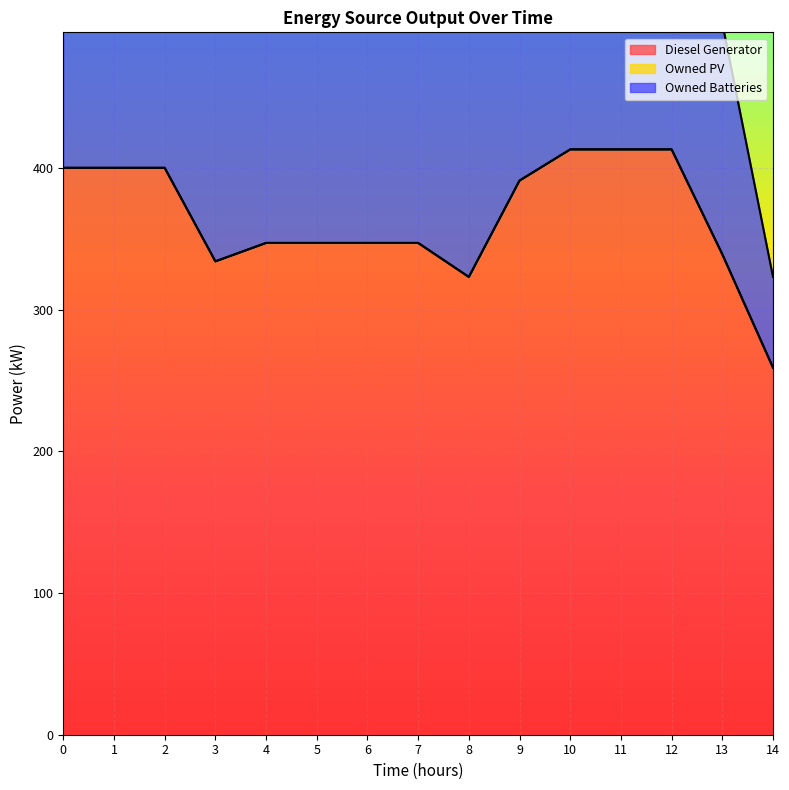

What is the lowest value of the Diesel Generator series?

259